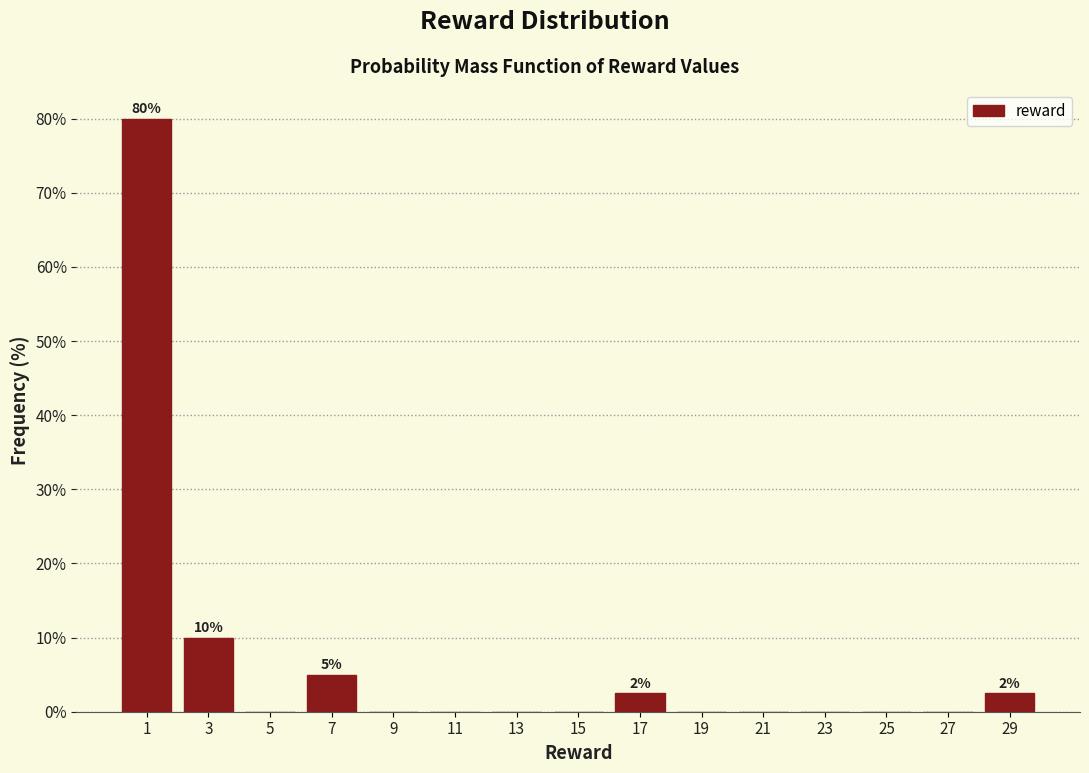

Which range on the x-axis has the tallest bar?

0 to 2